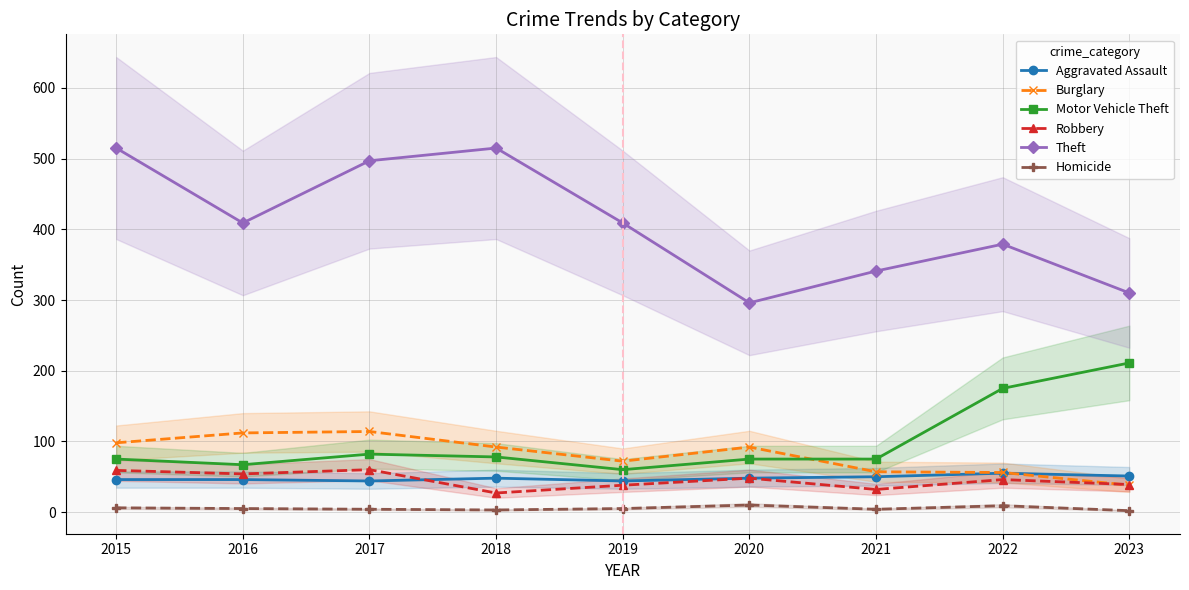

How many data points does each series have?

9